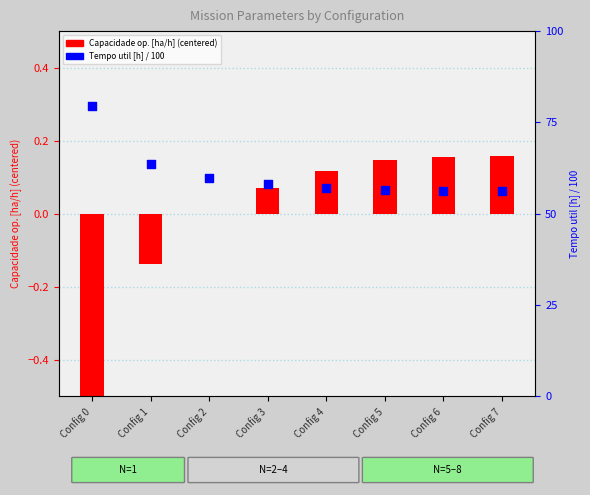

Is the value of Tempo util [h] / 100 at Config 1 greater than the value of Capacidade op. [ha/h] (centered) at Config 6?

Yes